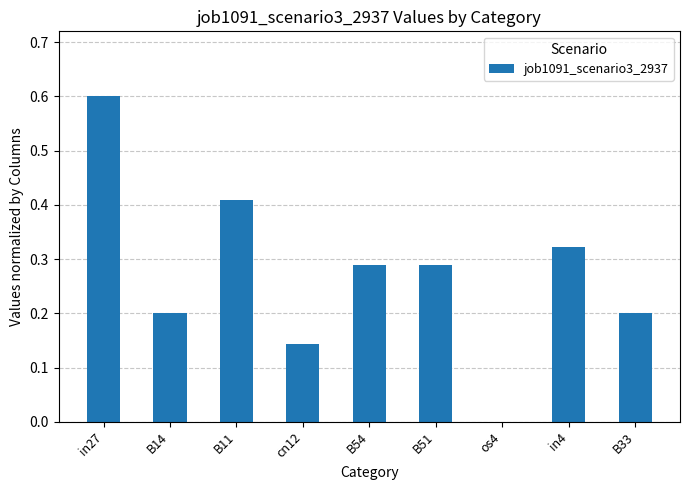

What is the maximum value shown in the chart?

0.6